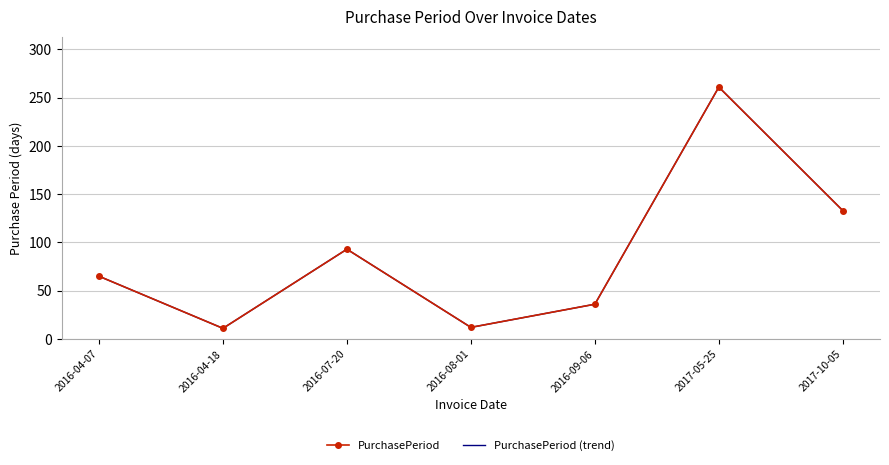

Where does the PurchasePeriod (trend) series first go above 65?

2016-07-20